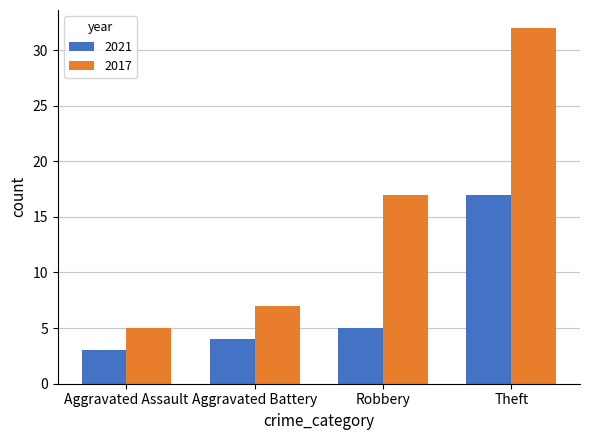

What is the label of the 2nd bar from the left?

Aggravated Battery